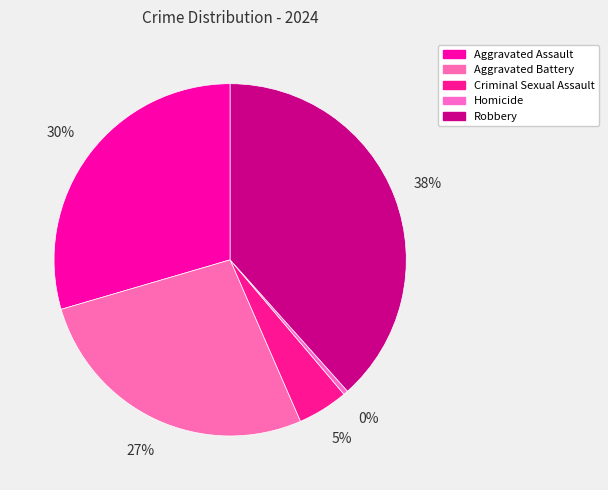

Is Robbery the majority of the pie?

No